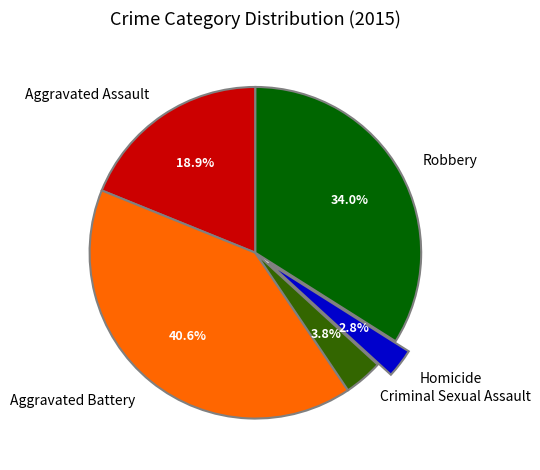

True or false: Aggravated Assault accounts for 19% of the total.

True